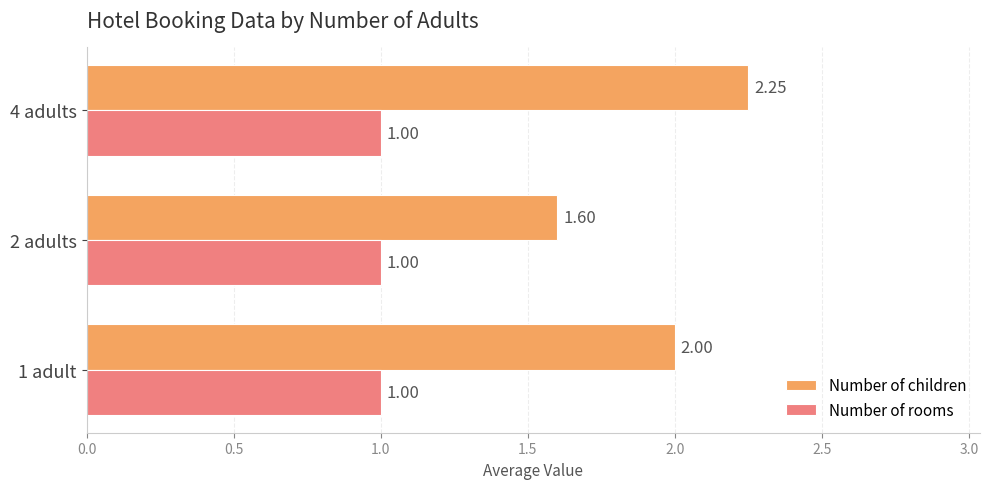

Rank the series at 1 adult from lowest to highest value.

Number of rooms, Number of children